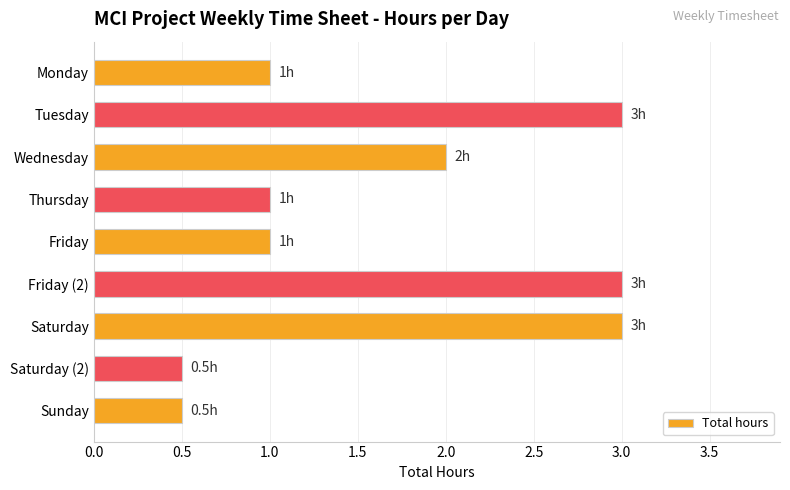

The chart shows a value of 0.8 at Saturday (2). True or false?

False